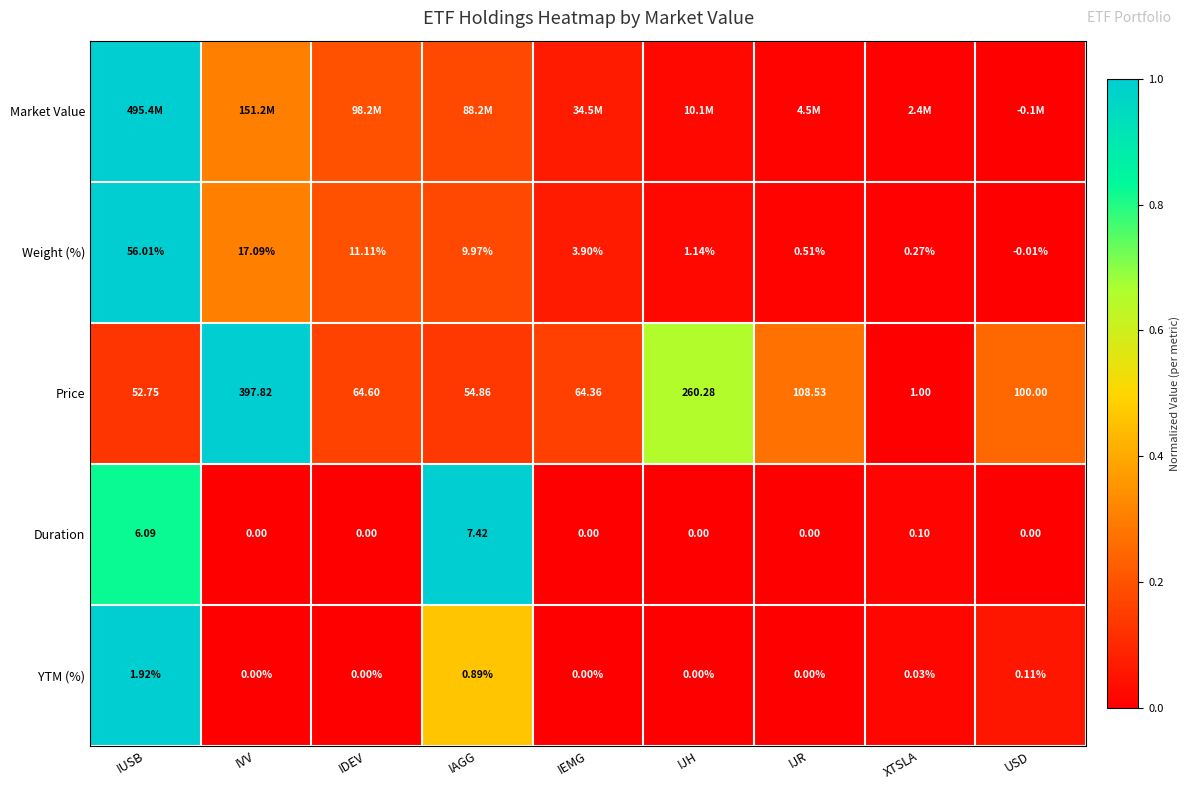

Which has a higher value, XTSLA or IAGG?

IAGG